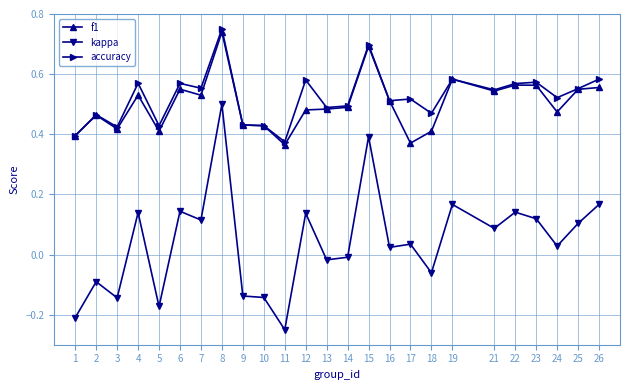

True or false: kappa and accuracy cross at least once.

False